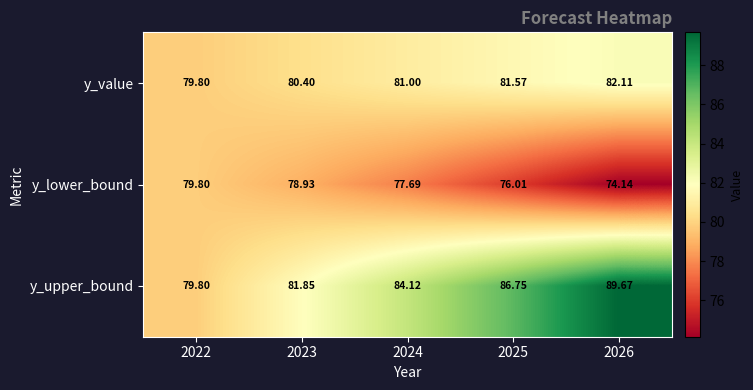

Which series has the largest total across all categories?

y_upper_bound